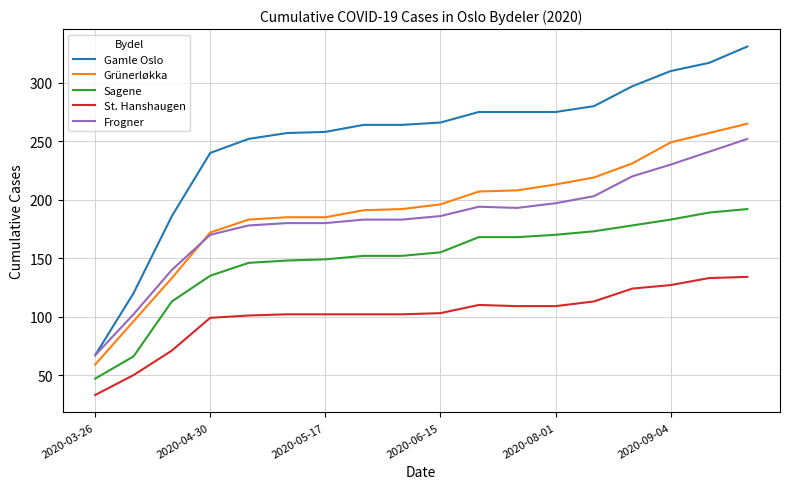

What is the highest value of the Gamle Oslo series?

331